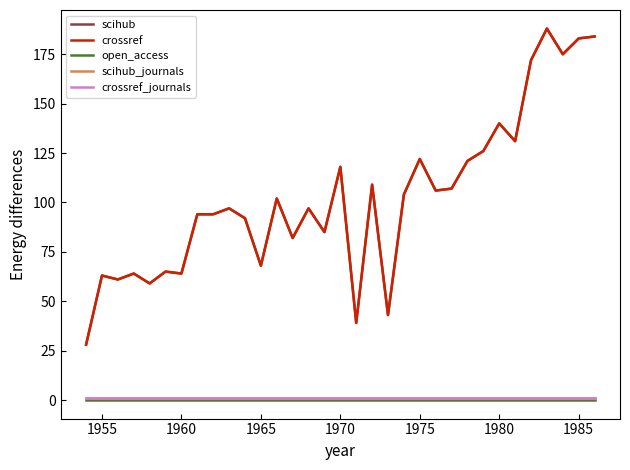

Does the chart have visible grid lines?

No